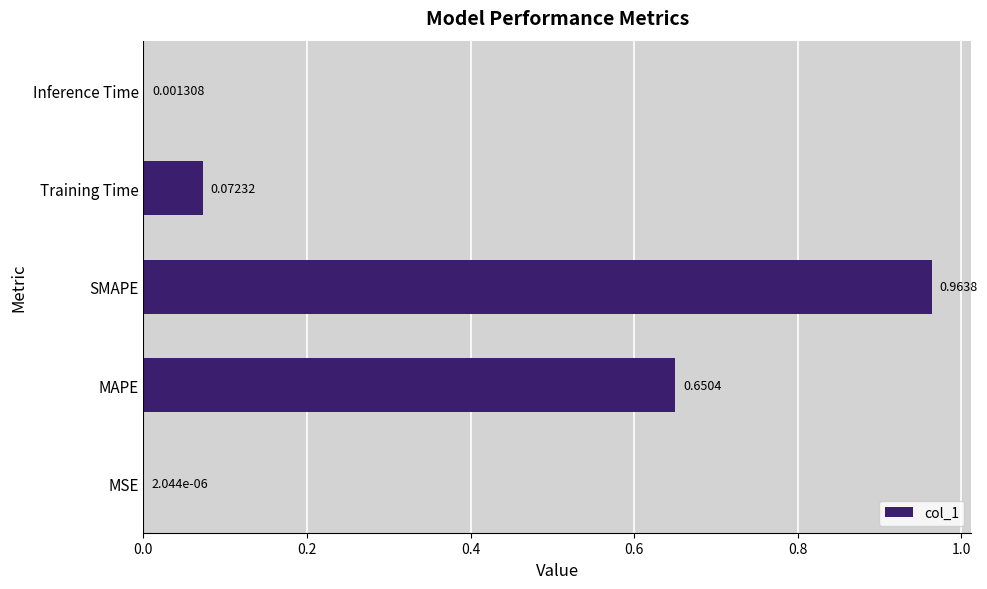

What is the sum of the values at MAPE and SMAPE?

1.6